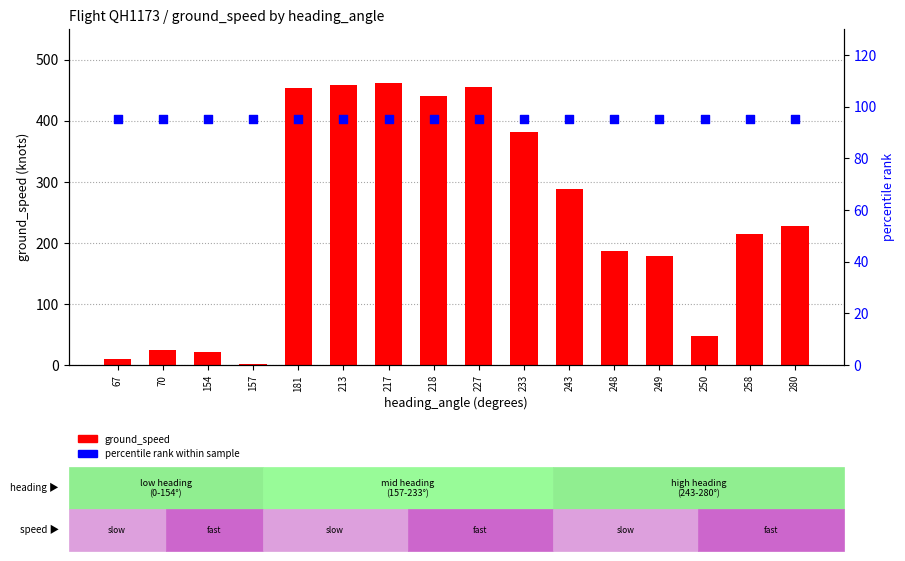

Is the value of ground_speed at 213 greater than the value of percentile rank at 67?

Yes